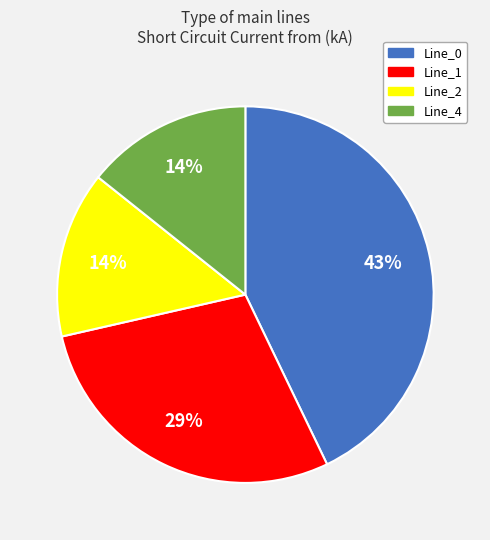

To the nearest percent, what is the difference between the largest and smallest slice percentages?

29%